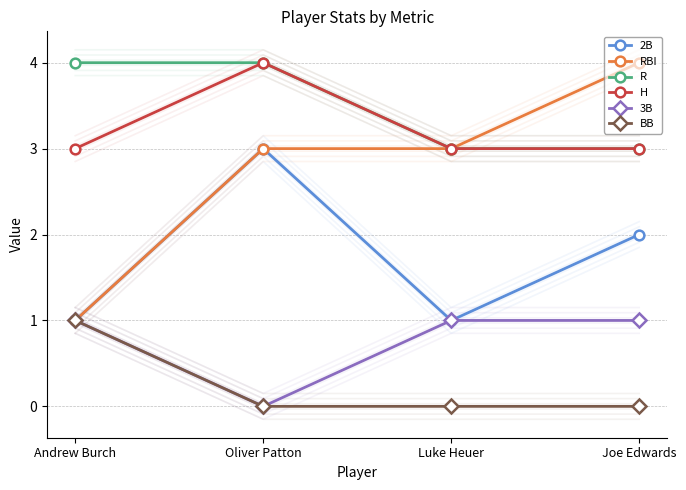

Reading left to right, what are all the values shown in this chart?

2B: 1	3	1	2
RBI: 1	3	3	4
R: 4	4	3	3
H: 3	4	3	3
3B: 1	0	1	1
BB: 1	0	0	0